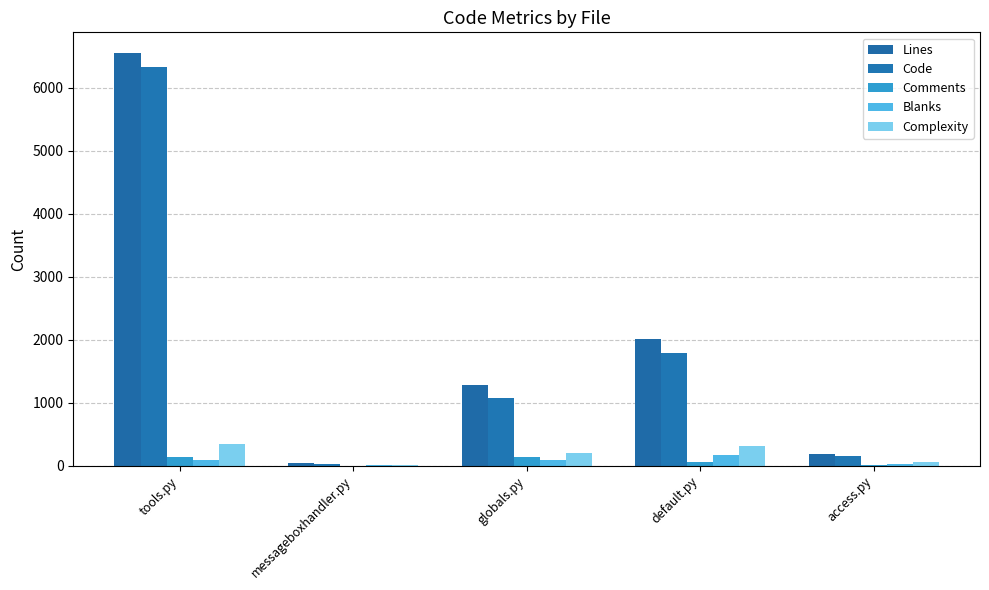

At which category is the sum across all series the highest?

tools.py